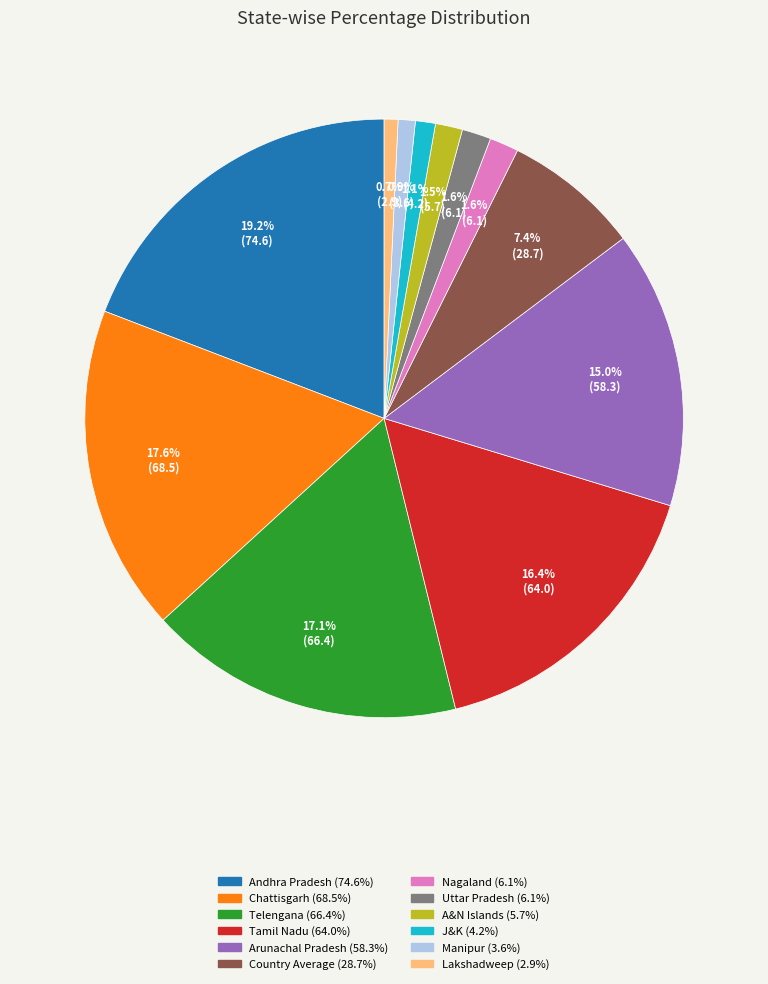

Is there a majority slice in this chart?

No